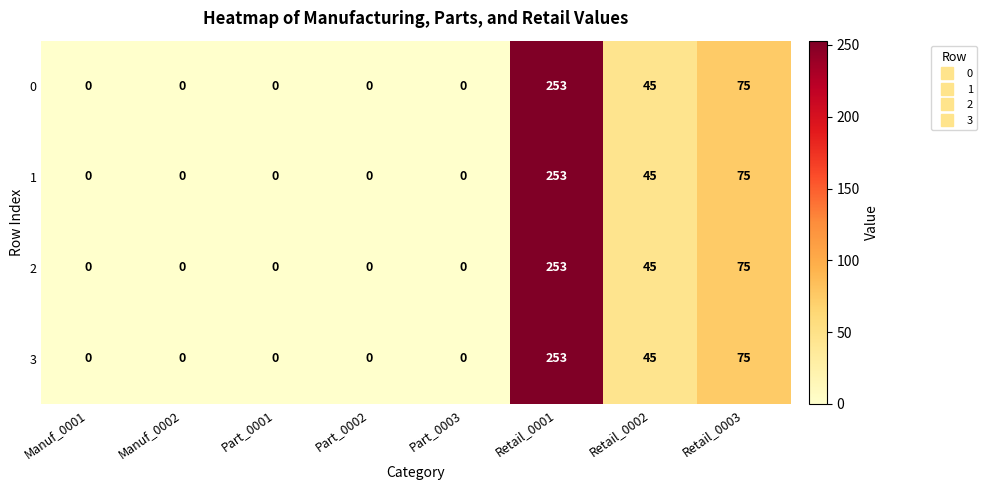

Count the 0 values in the range 0 to 75.

7